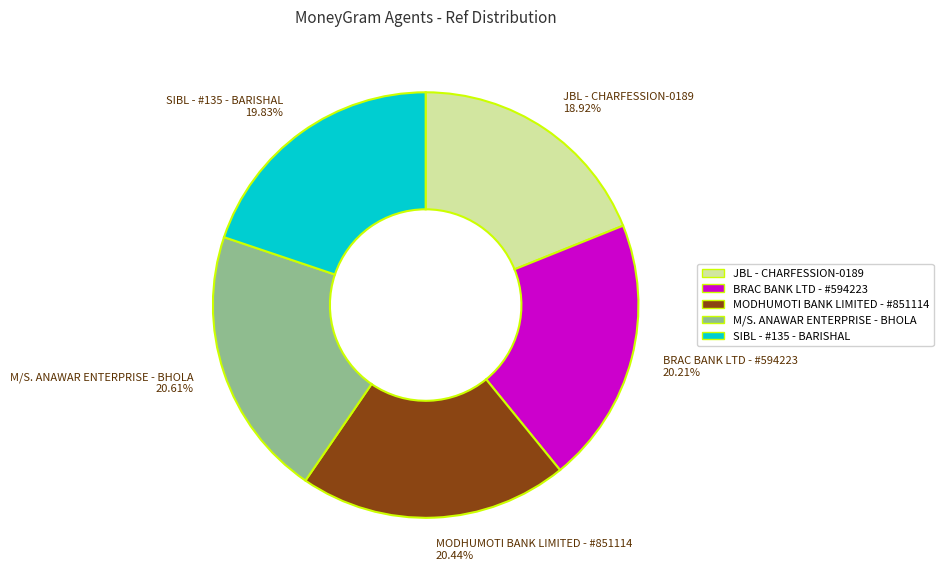

To the nearest percent, what portion does M/S. ANAWAR ENTERPRISE - BHOLA represent?

21%